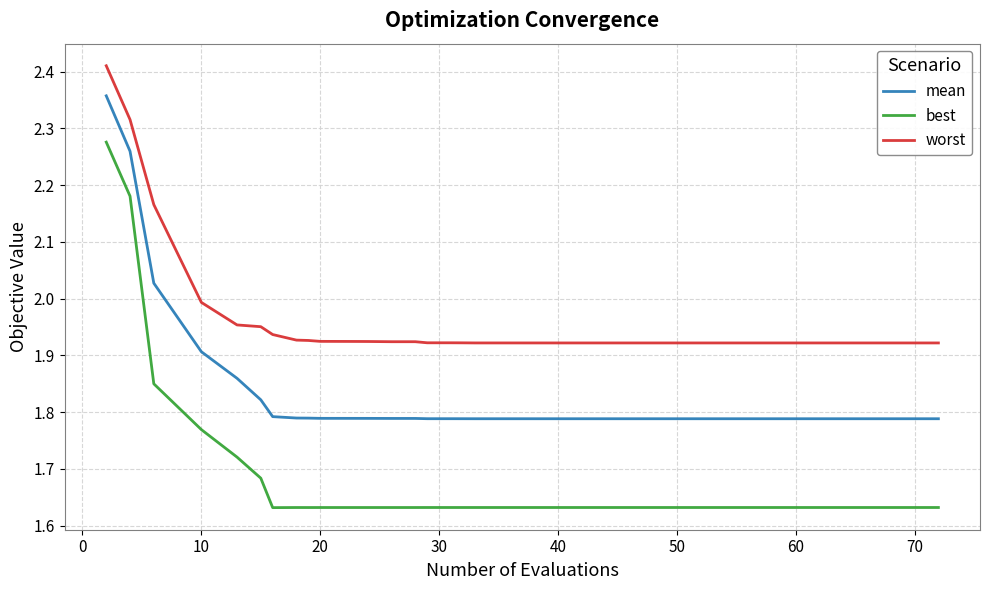

Rank the series by their maximum value, from highest to lowest.

worst, mean, best